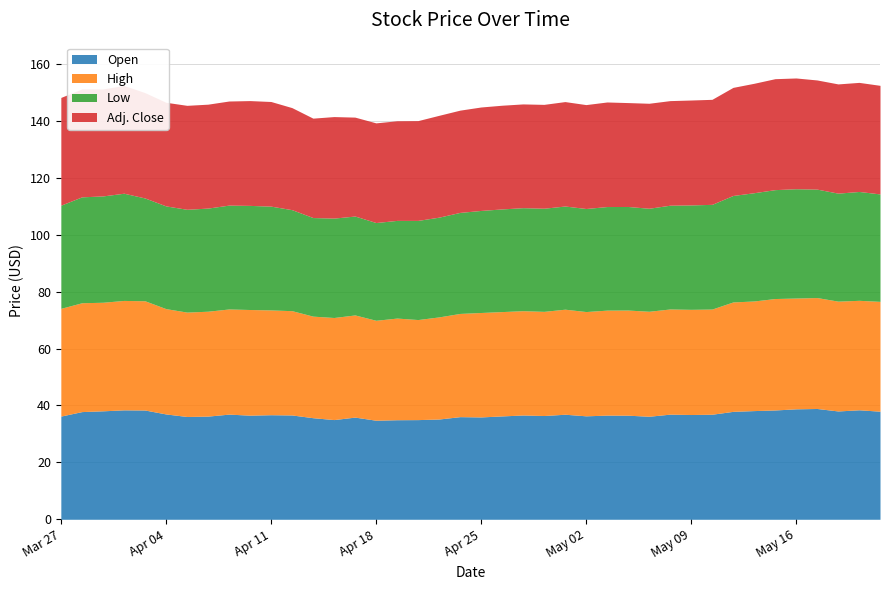

Between Mar 28 and Apr 18, which is larger?

Mar 28